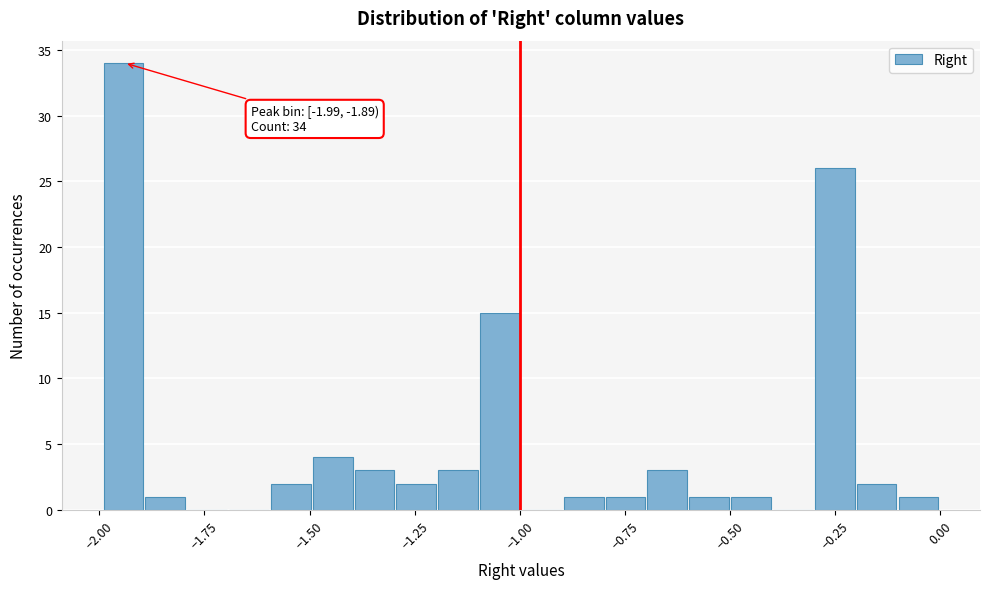

Read against the x-axis, roughly where is the centre of the tallest bar?

-1.95